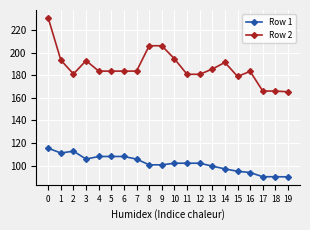

How many series are shown in this chart?

2